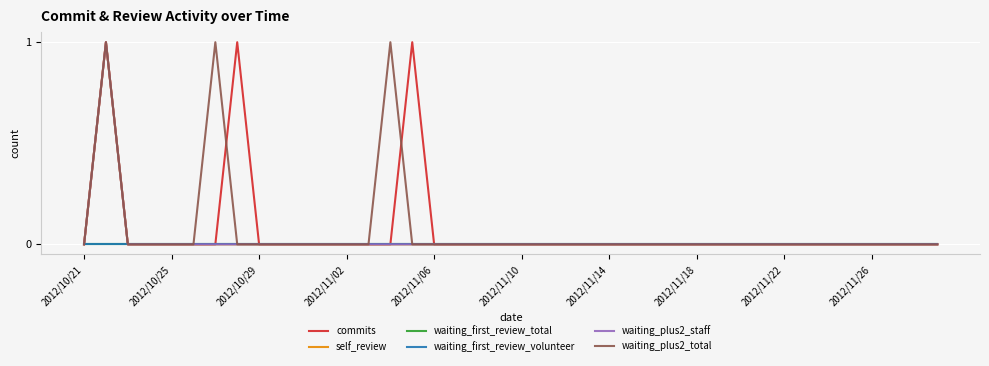

Does the chart have visible grid lines?

Yes